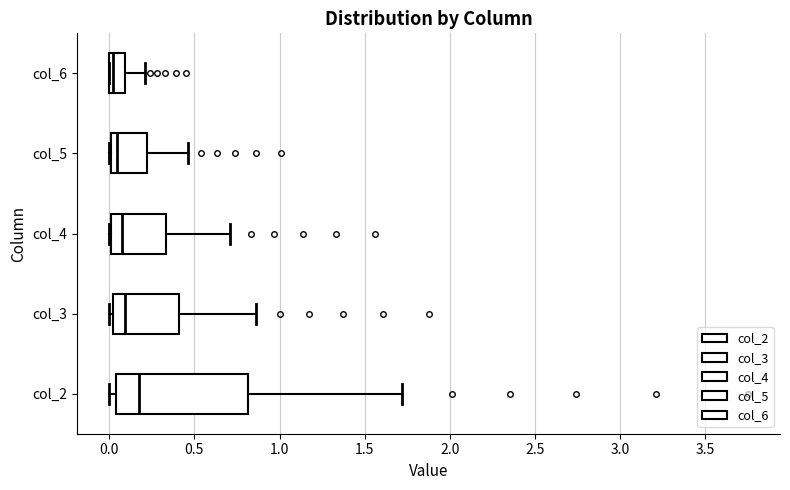

Where is the right edge of the box for col_6 on the x-axis? The values are not printed on the chart, so give them approximately, as read against the axis.

0.10